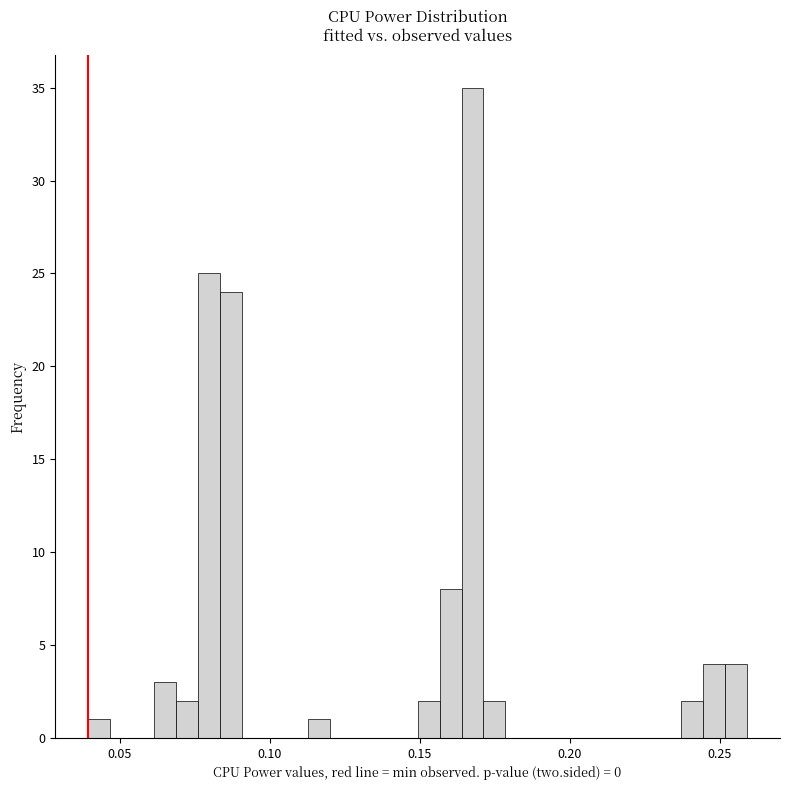

Read against the x-axis, roughly where is the centre of the tallest bar?

0.170